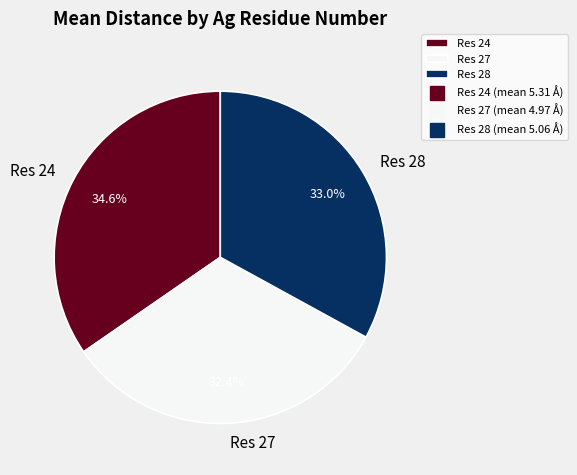

Which has a higher value, Res 27 or Res 24?

Res 24